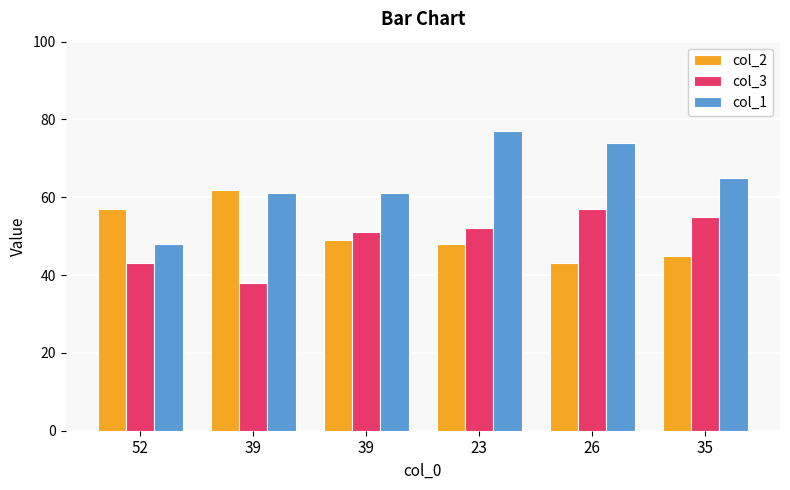

How many bars are there in total?

18